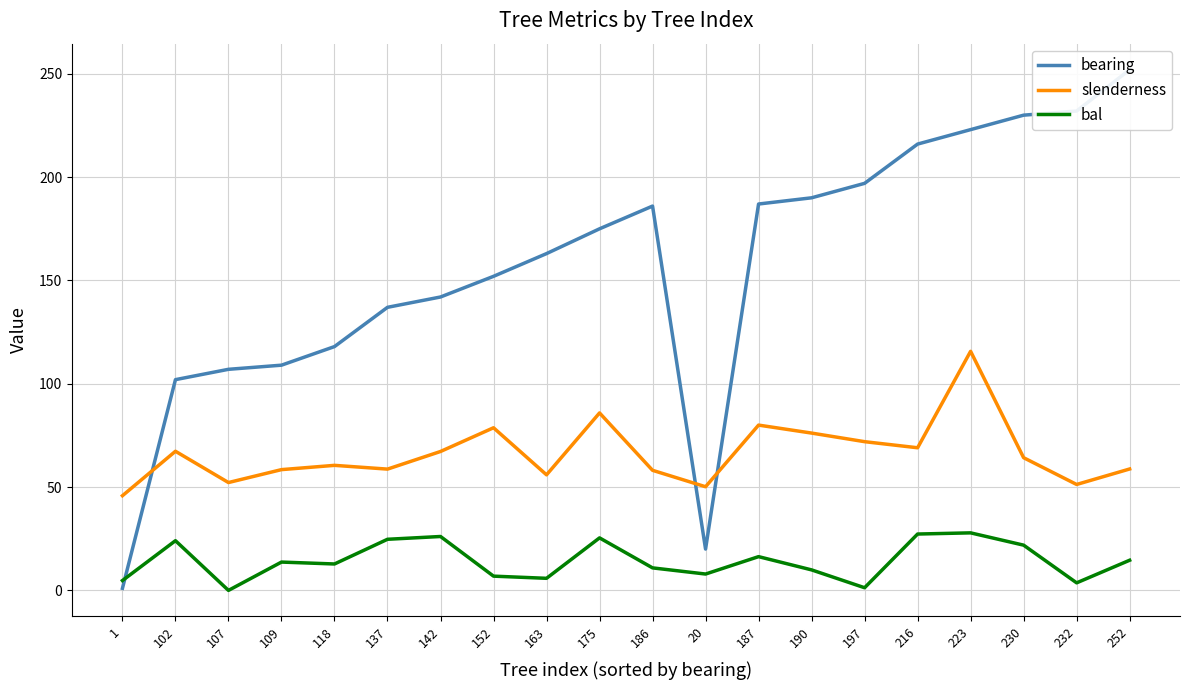

What position from the right is 223?

4